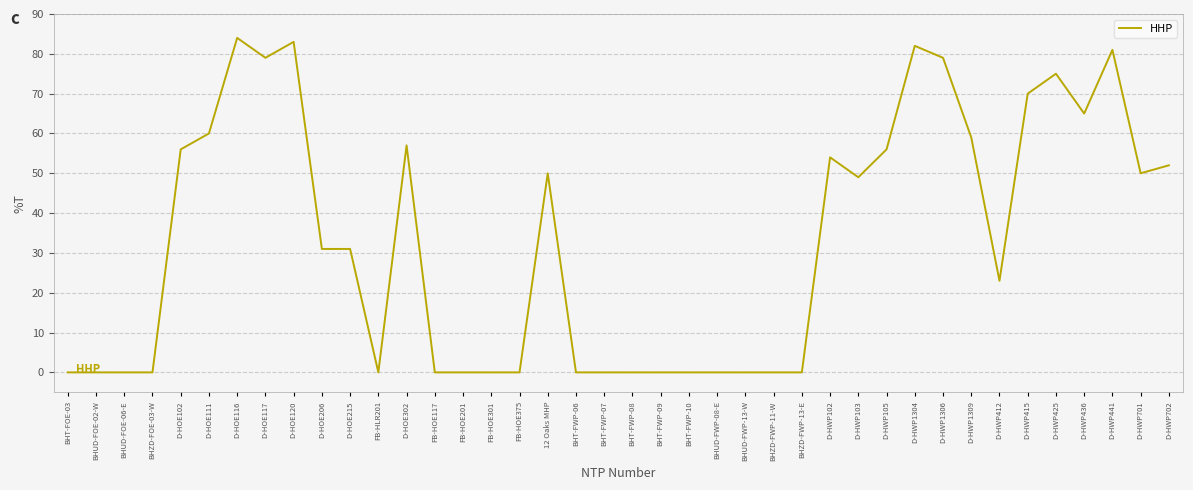

How many lines are shown in the chart?

1